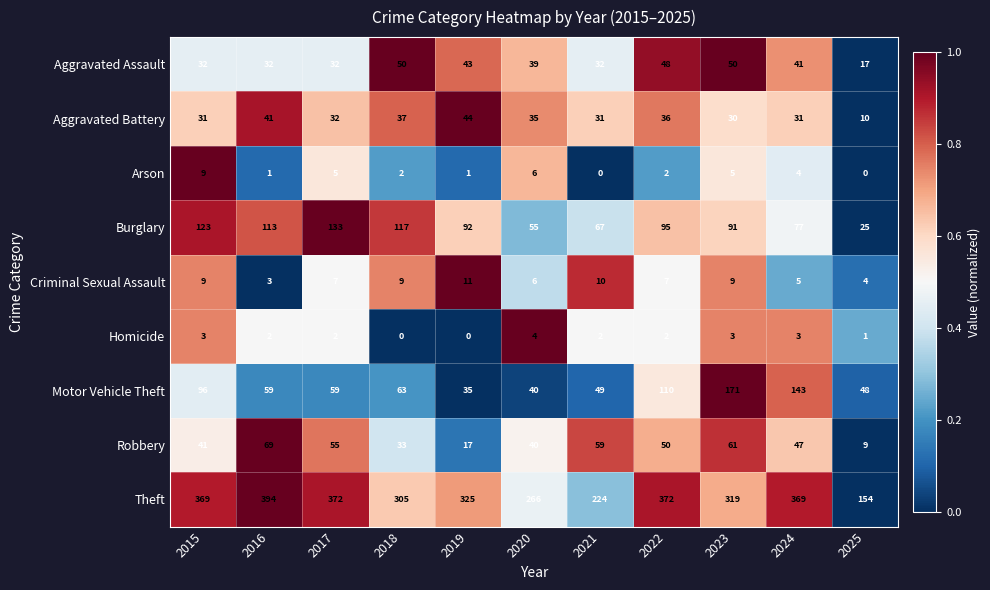

Rank the series by their maximum value, from lowest to highest.

Homicide, Arson, Criminal Sexual Assault, Aggravated Battery, Aggravated Assault, Robbery, Burglary, Motor Vehicle Theft, Theft